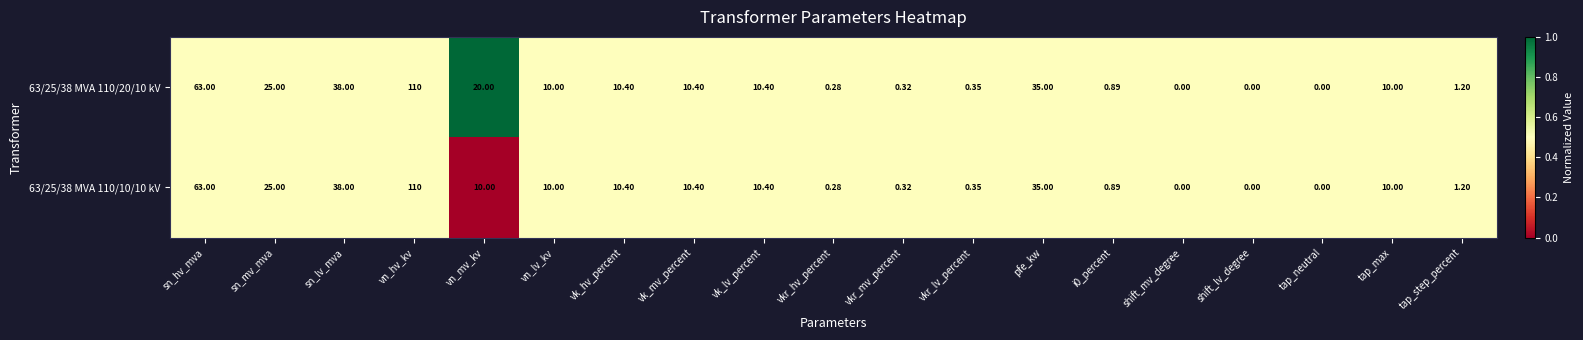

At which label is 63/25/38 MVA 110/10/10 kV closest to 55?

sn_hv_mva